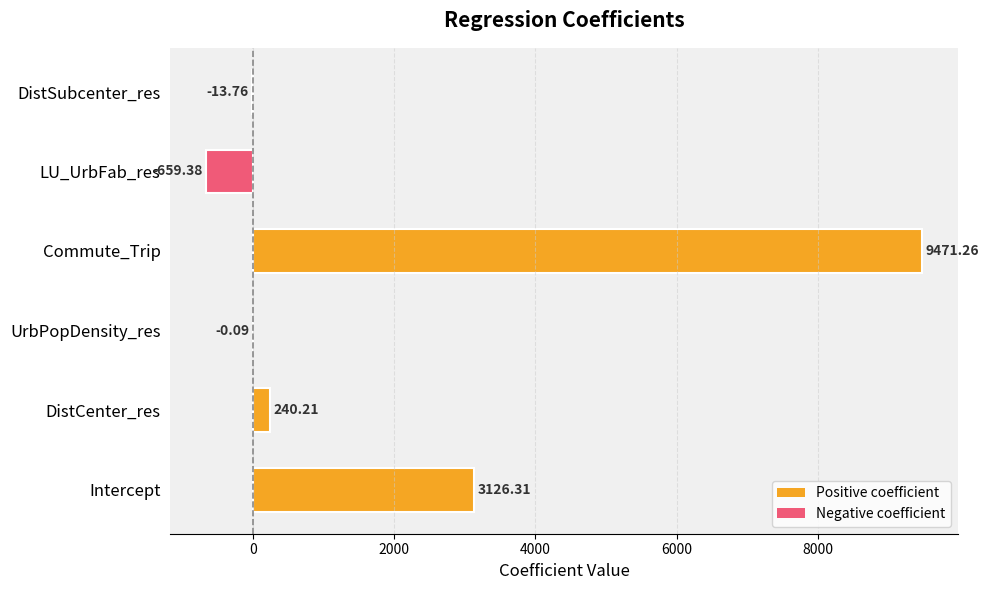

At which label is the value closest to 4405?

Intercept